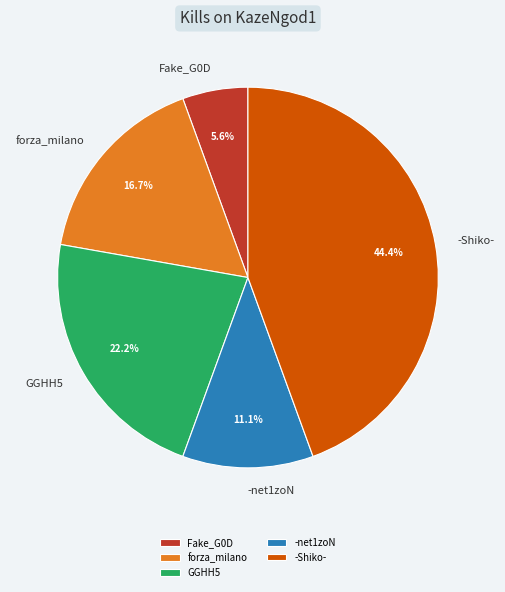

To the nearest percent, what percentage of the pie is forza_milano?

17%